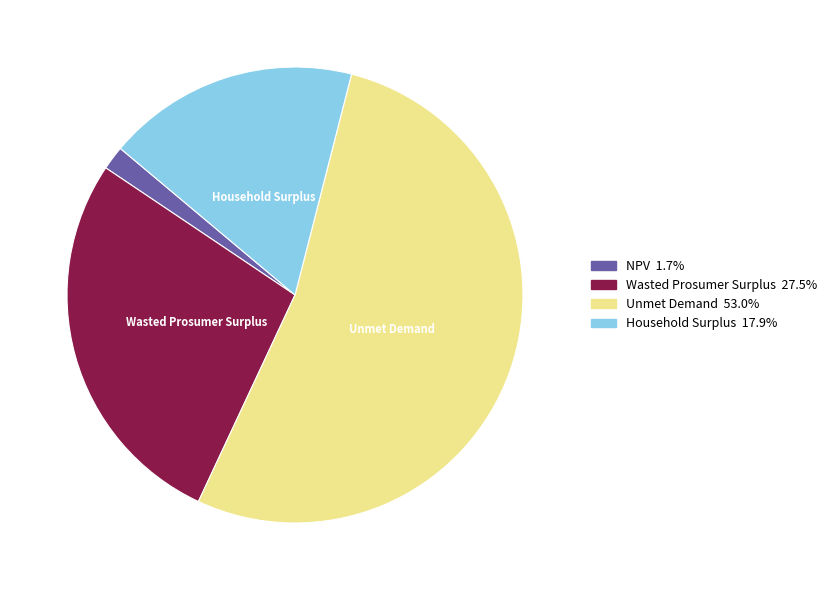

Is there a majority slice in this chart?

Yes